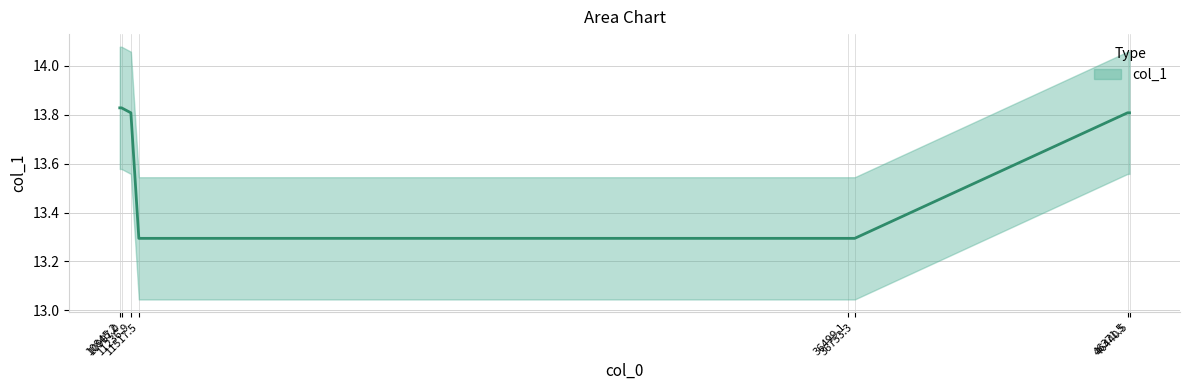

How many lines are shown in the chart?

1